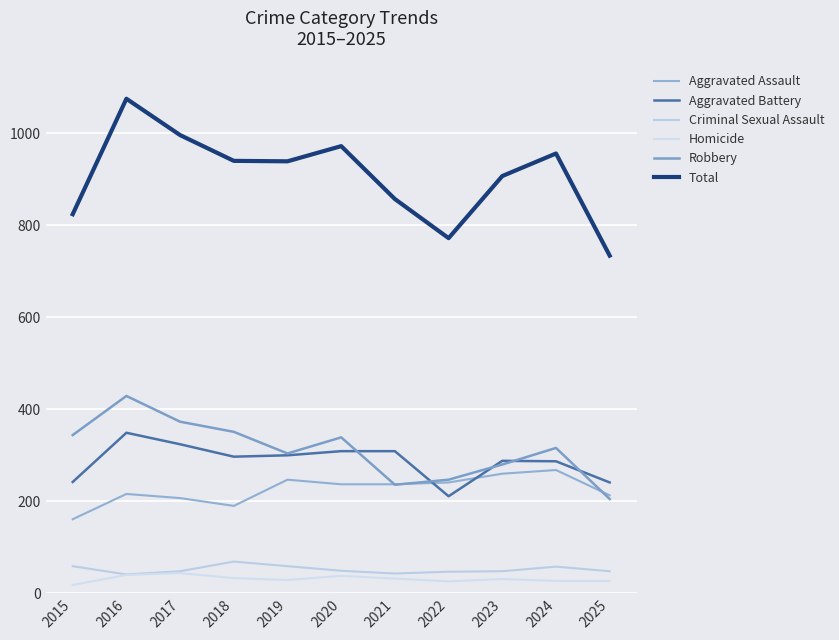

True or false: Total and Criminal Sexual Assault intersect in this chart.

False